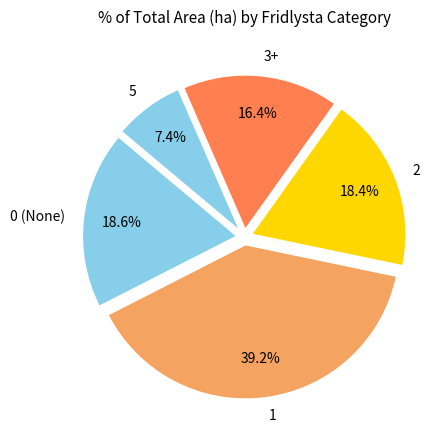

How much of the chart is everything except 5?

92.6%